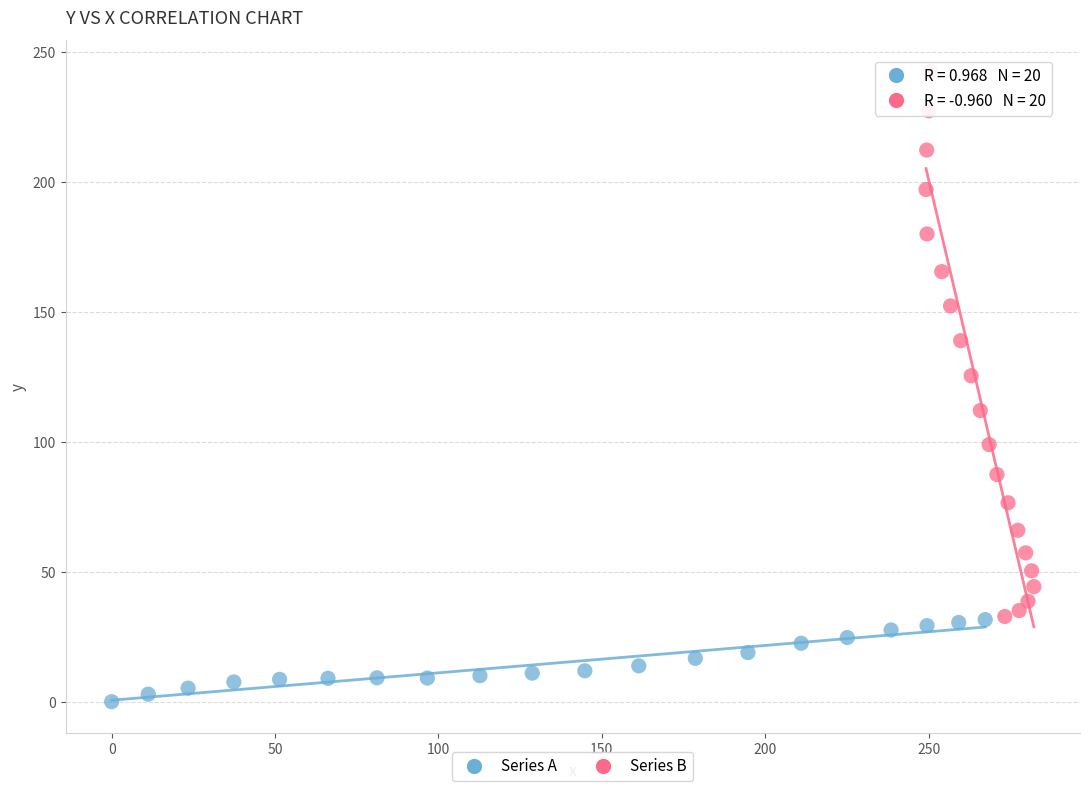

Which series reaches the maximum Y coordinate?

Series B